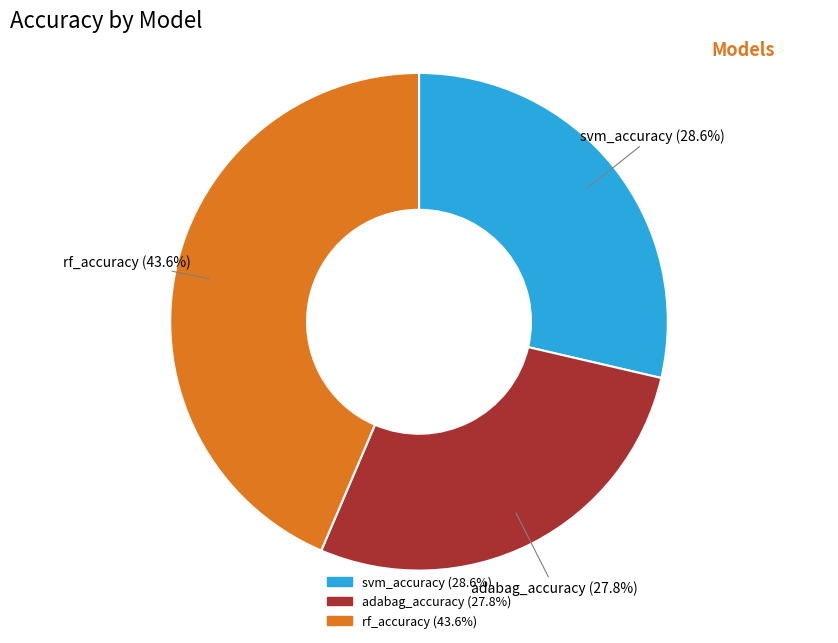

How many slices are in this pie chart?

3